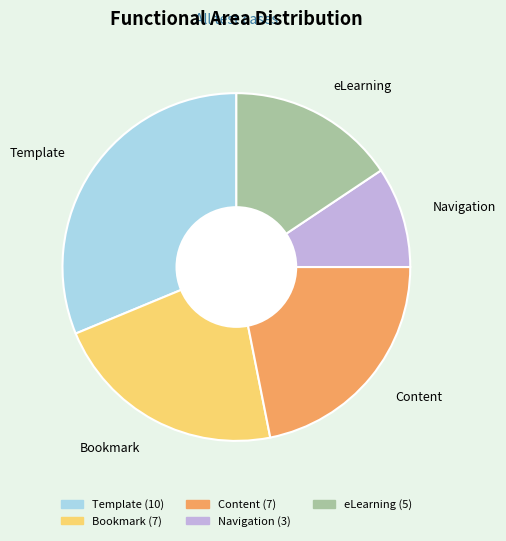

Count the number of slices in the pie.

5